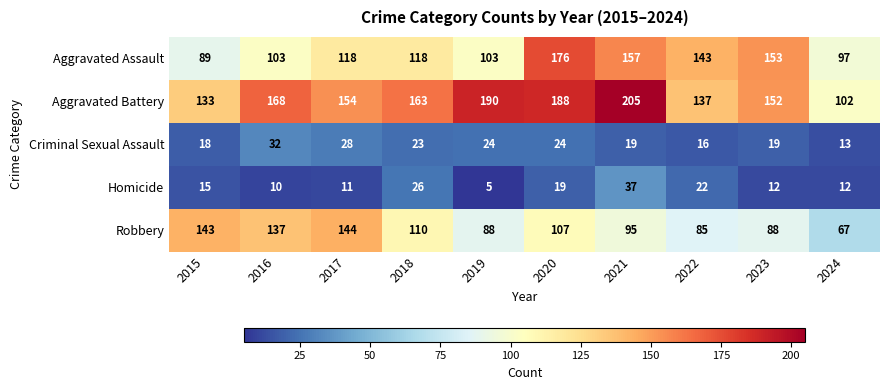

List the series in order of their peak value, highest first.

Aggravated Battery, Aggravated Assault, Robbery, Homicide, Criminal Sexual Assault